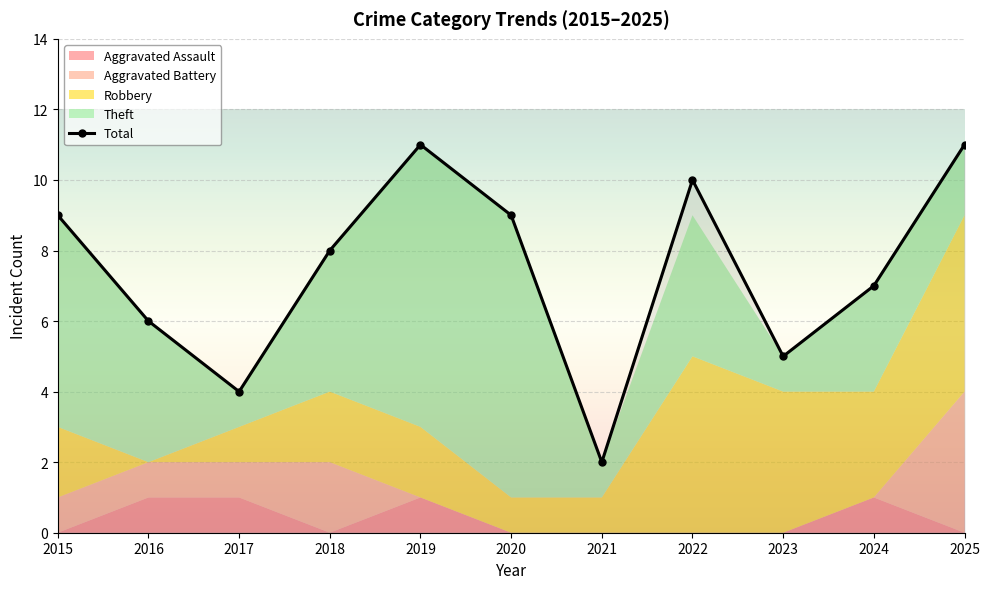

How many data points does each series have?

11